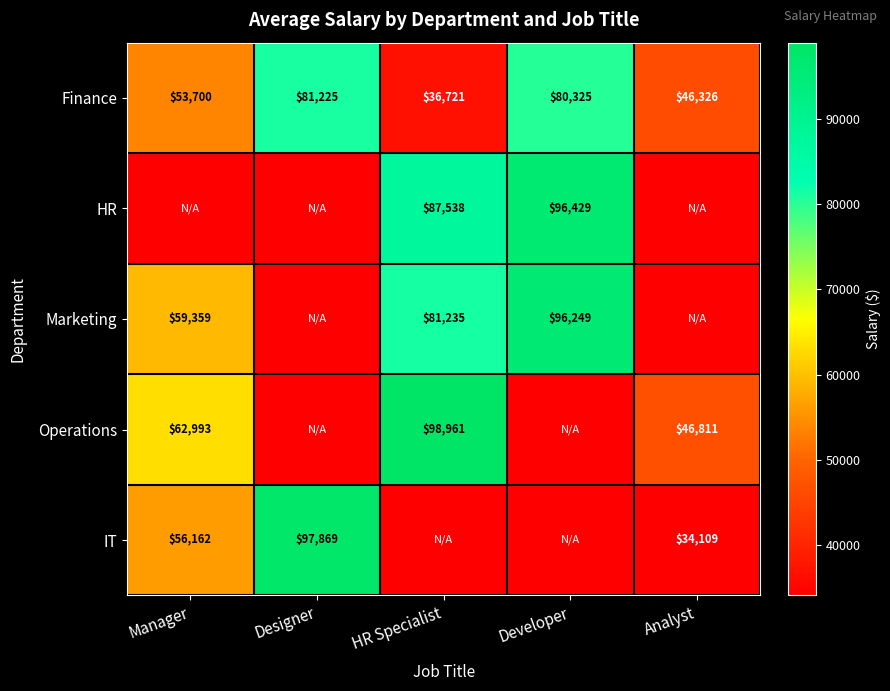

What is the sum of all Finance values?

298297